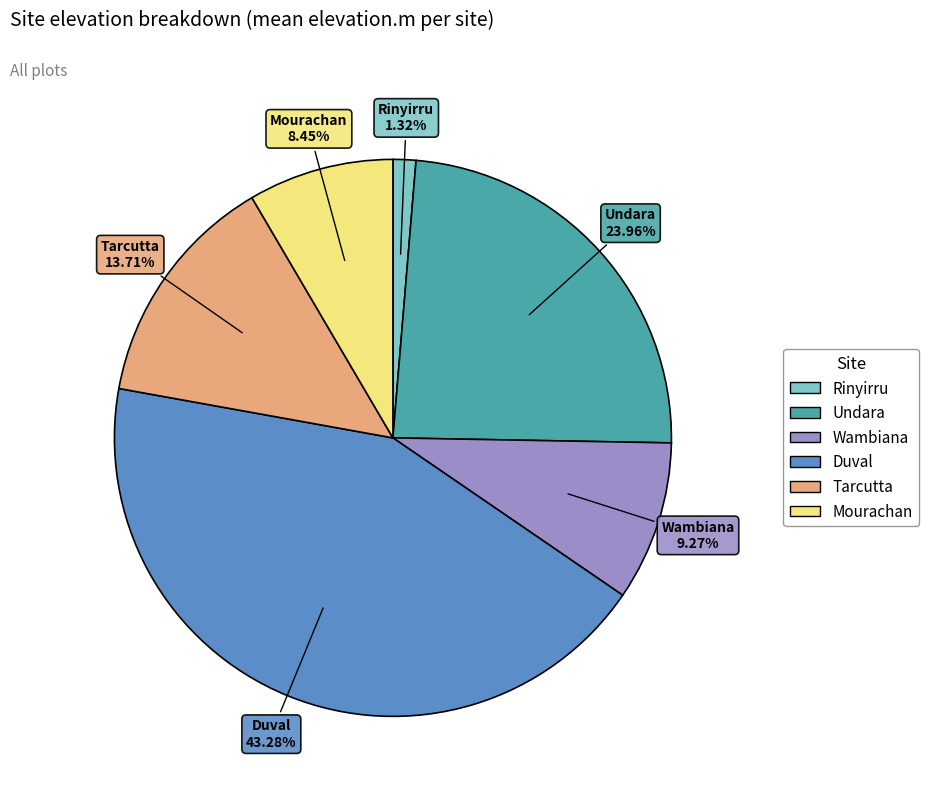

Is there a majority slice in this chart?

No